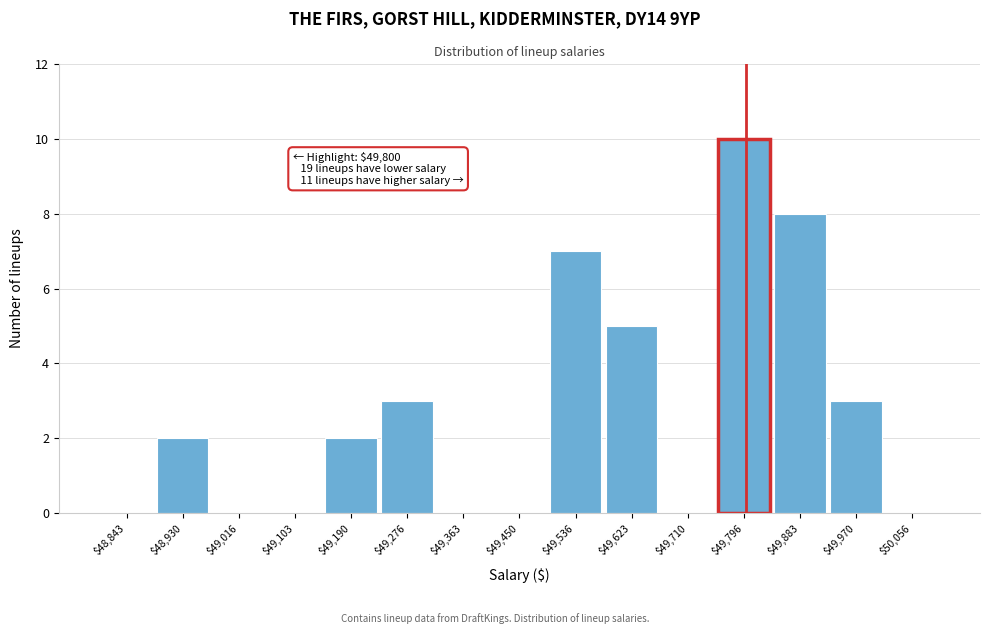

Over which range of the x-axis is the bar tallest?

49750 to 49840